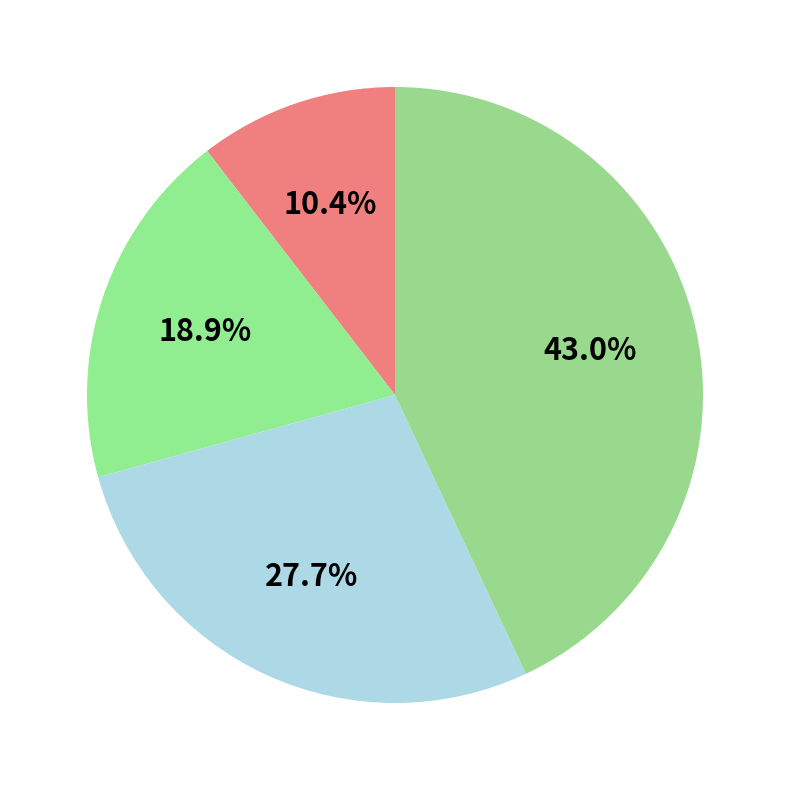

How many segments does this pie chart have?

4